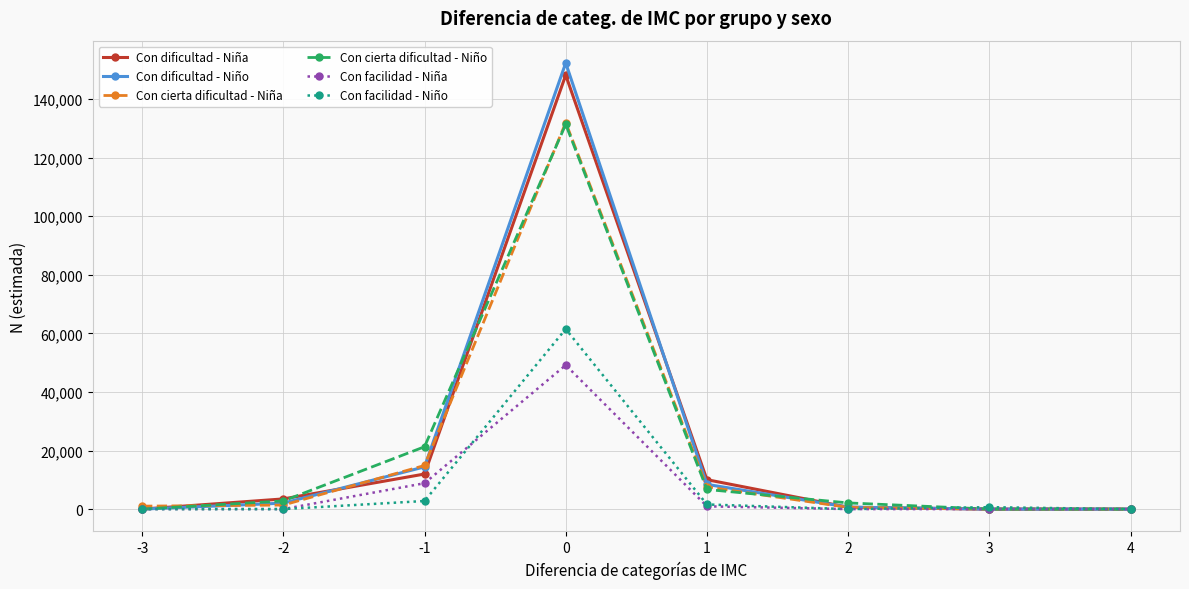

What is the difference between the maximum and second lowest values in the Con cierta dificultad - Niña series?

131926